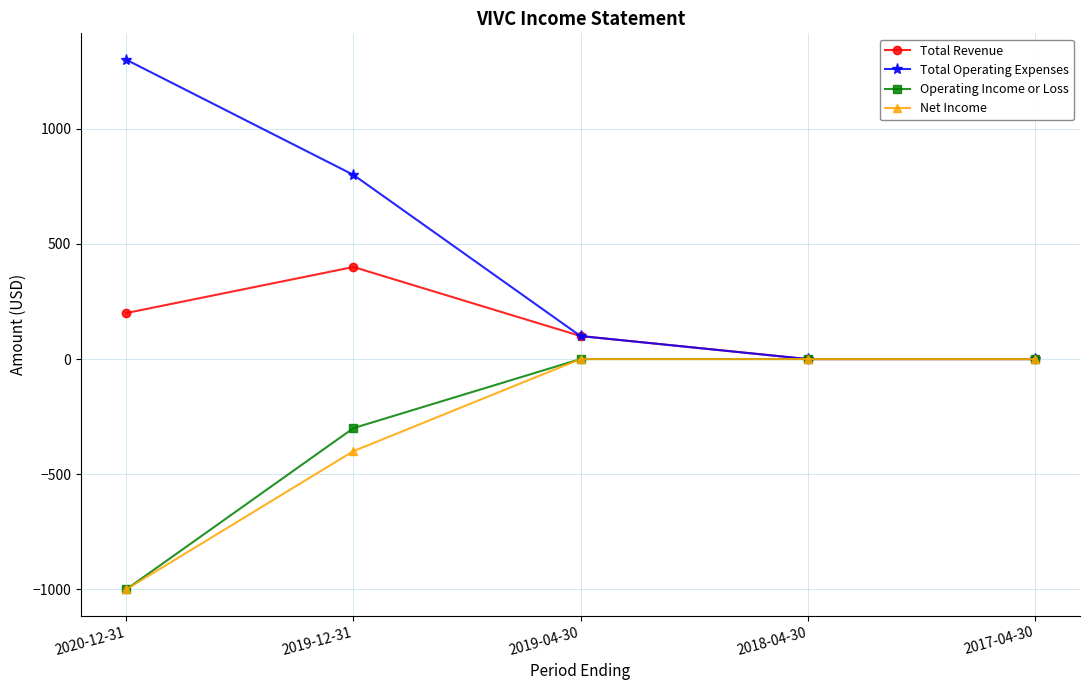

Which series has the largest total across all categories?

Total Operating Expenses